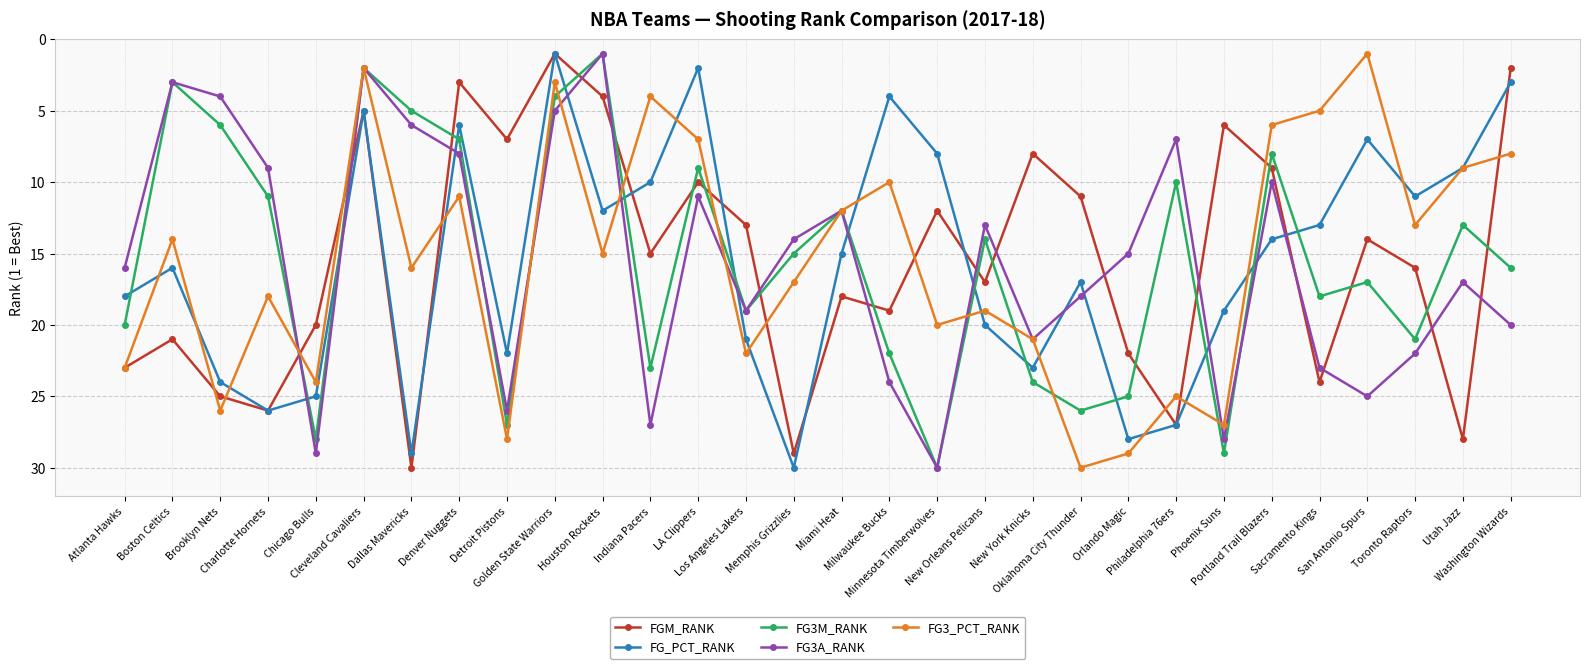

What is the sum of the FG_PCT_RANK values at New Orleans Pelicans and Boston Celtics?

36